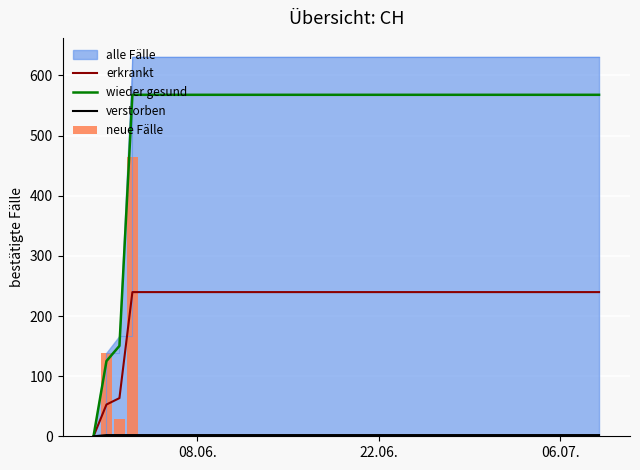

What is the maximum value for wieder gesund?

567.9